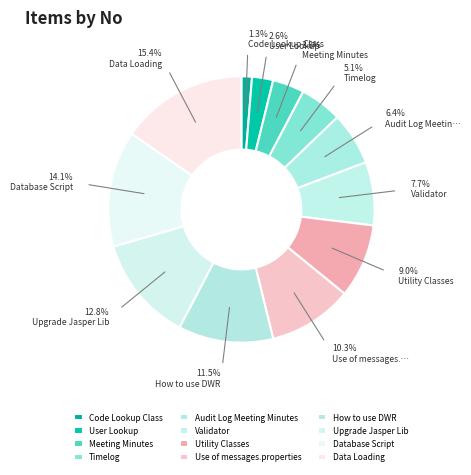

Which category has the smallest portion of the pie?

Code Lookup Class